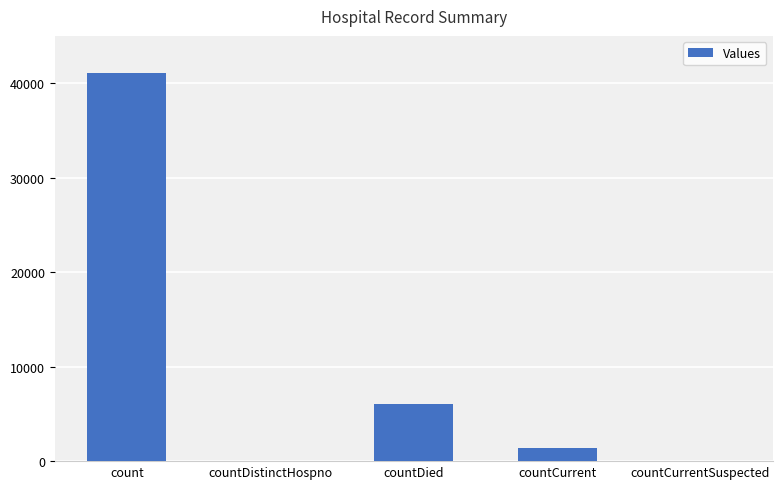

The value at count is 41050. True or false?

True